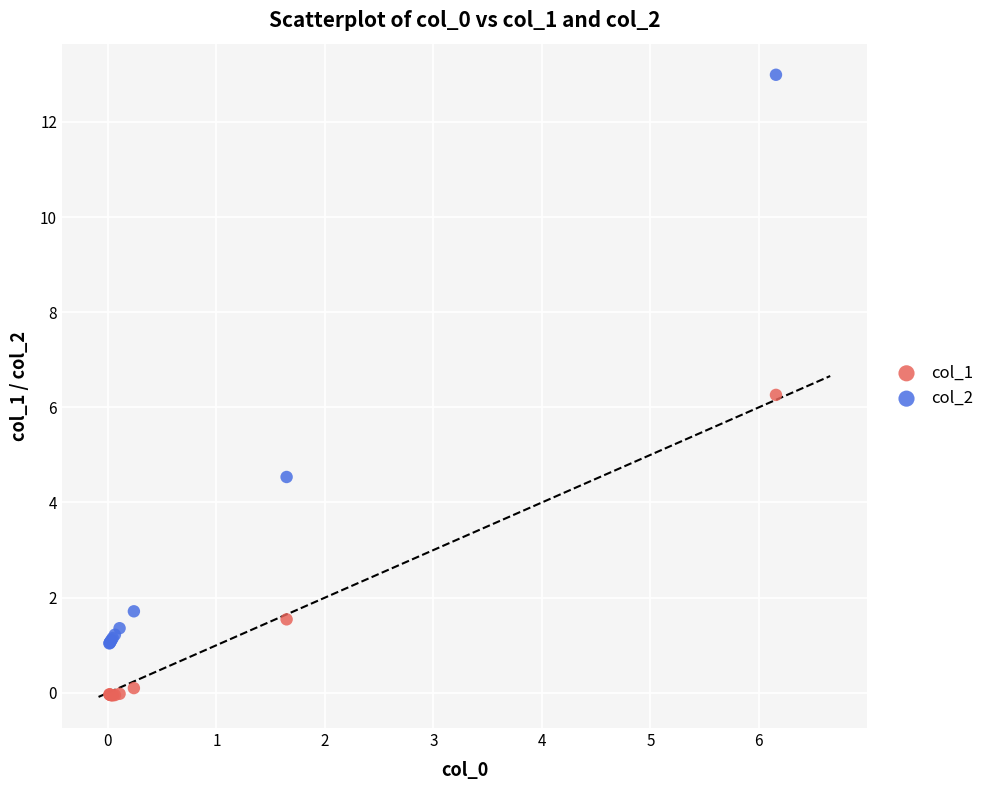

Which series reaches the maximum Y coordinate?

col_2